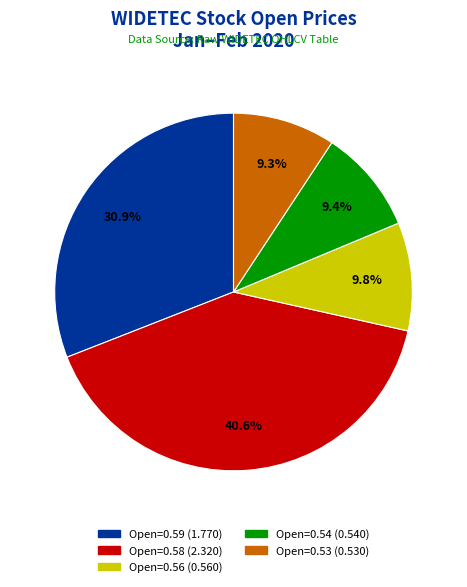

Does any single category account for the majority?

No